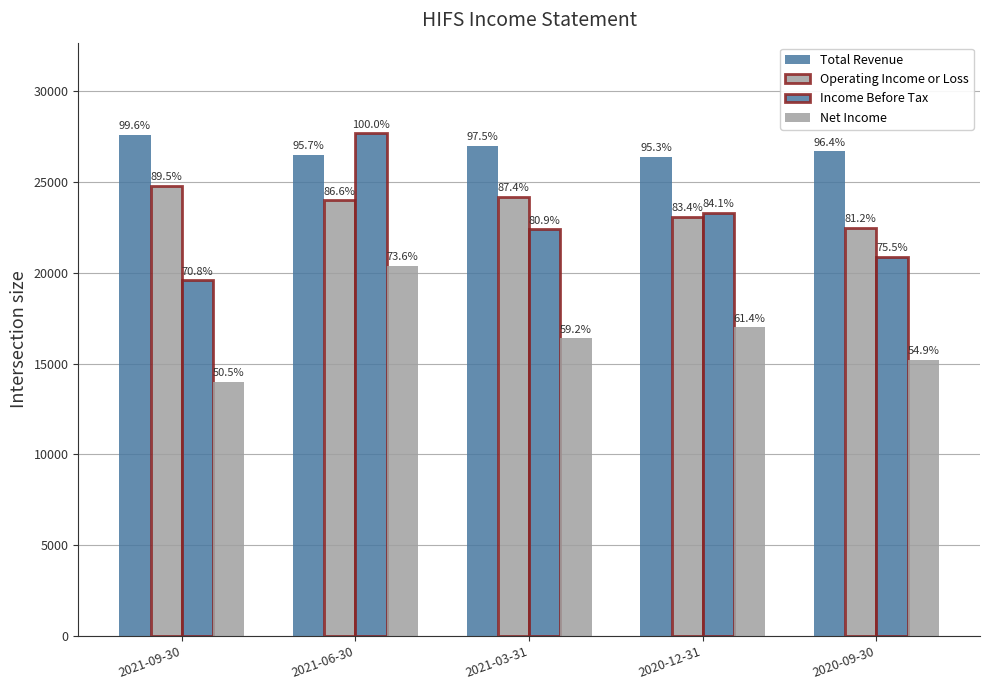

What is the label of the 2nd bar from the right?

2020-12-31